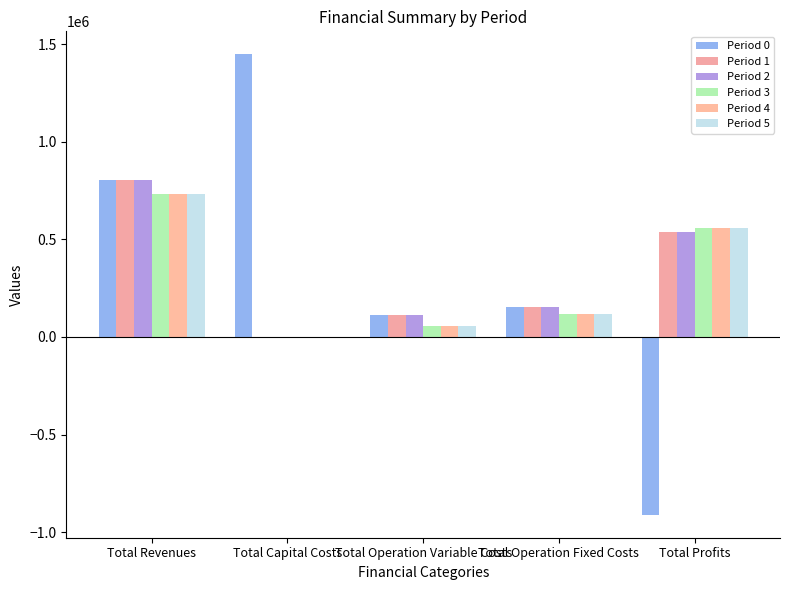

At which label does Period 4 reach its peak?

Total Revenues